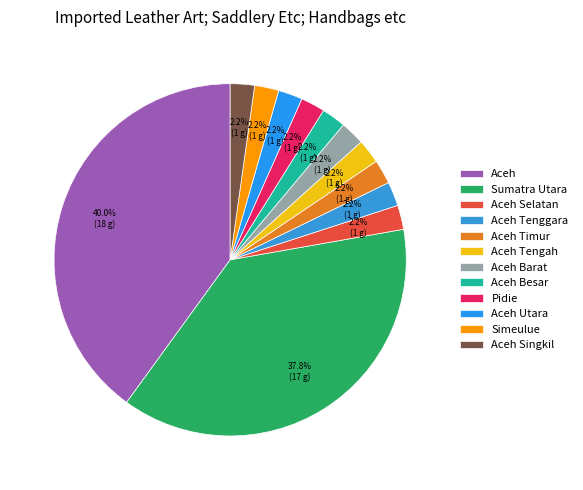

What percentage is the Aceh Tengah slice, to the nearest percent?

2%